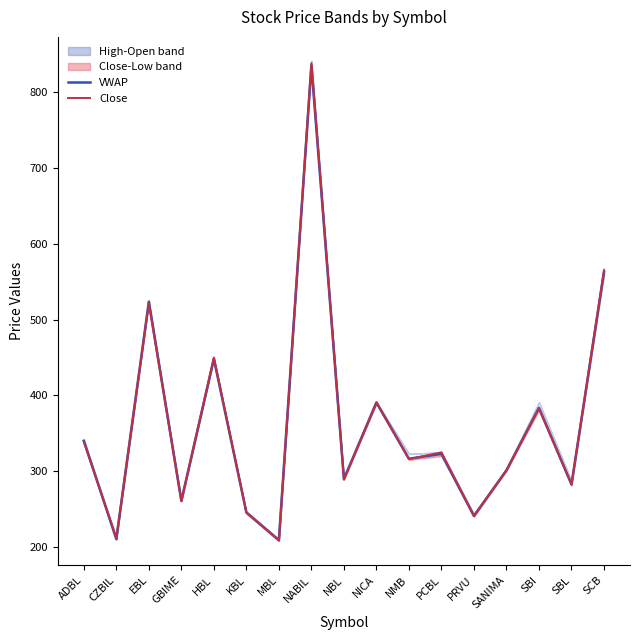

Count the number of categories in the chart.

17